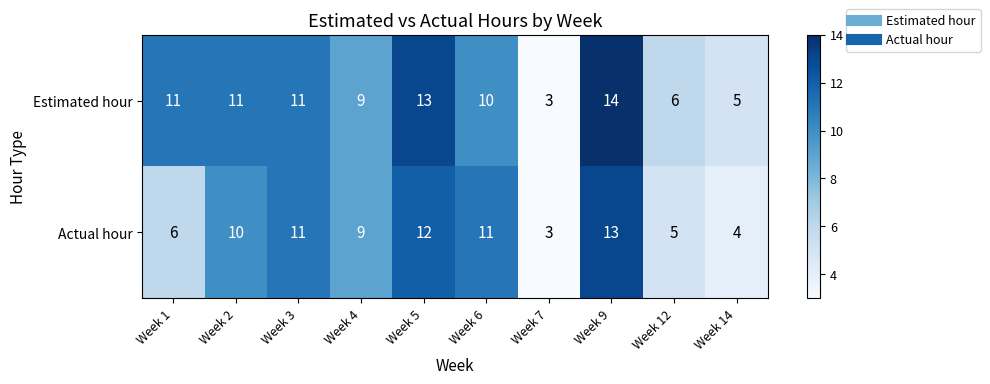

What is the difference between the Actual hour values at Week 5 and Week 1?

6